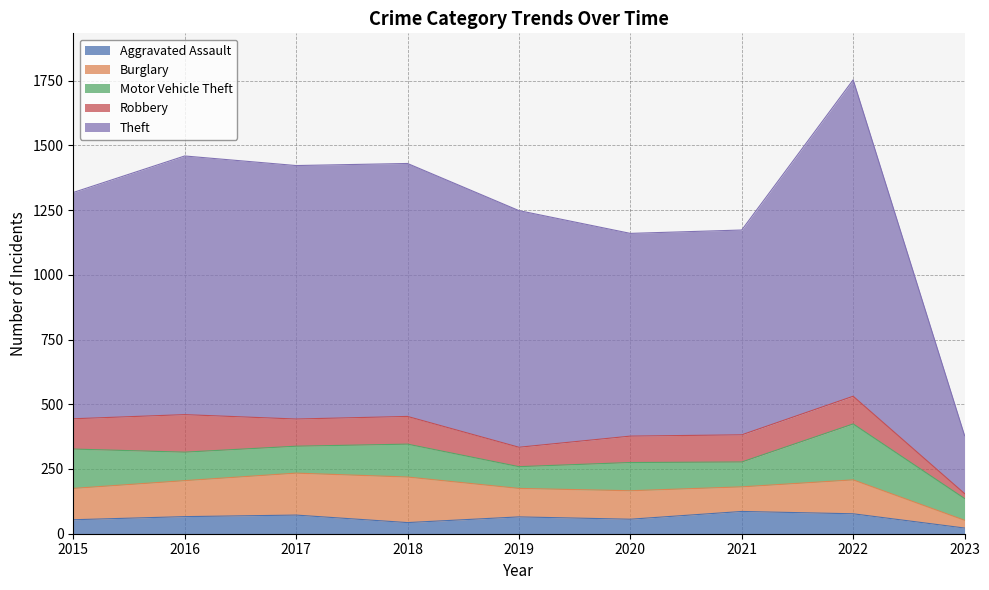

True or false: Burglary and Theft intersect in this chart.

False